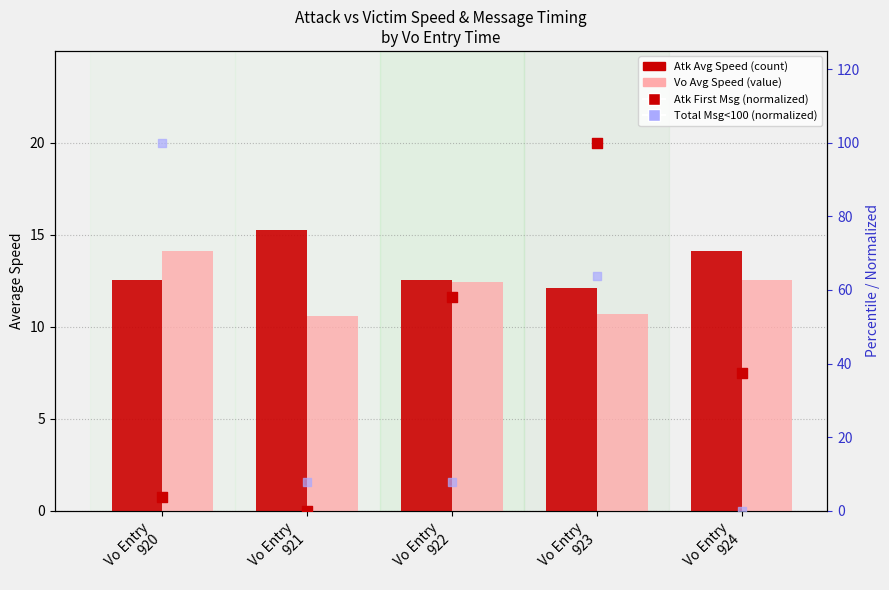

Which series reaches the maximum Y coordinate?

Atk First Msg Time (normalized)